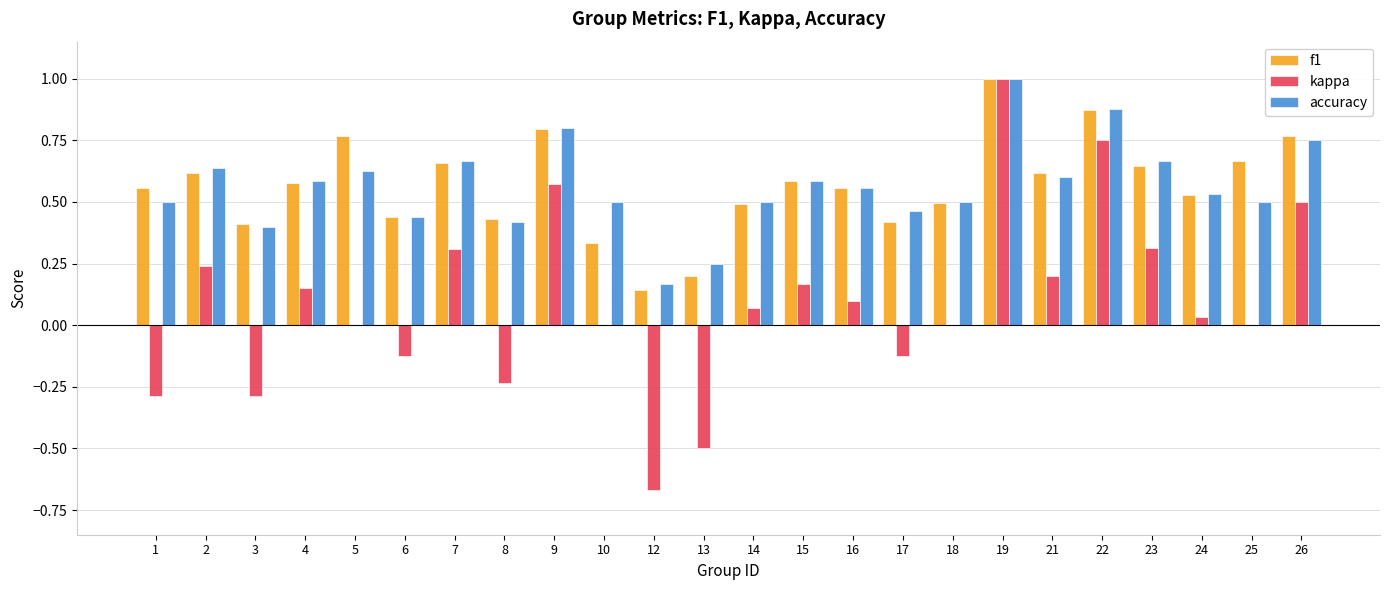

The accuracy series shows 0.9 at 18. True or false?

False